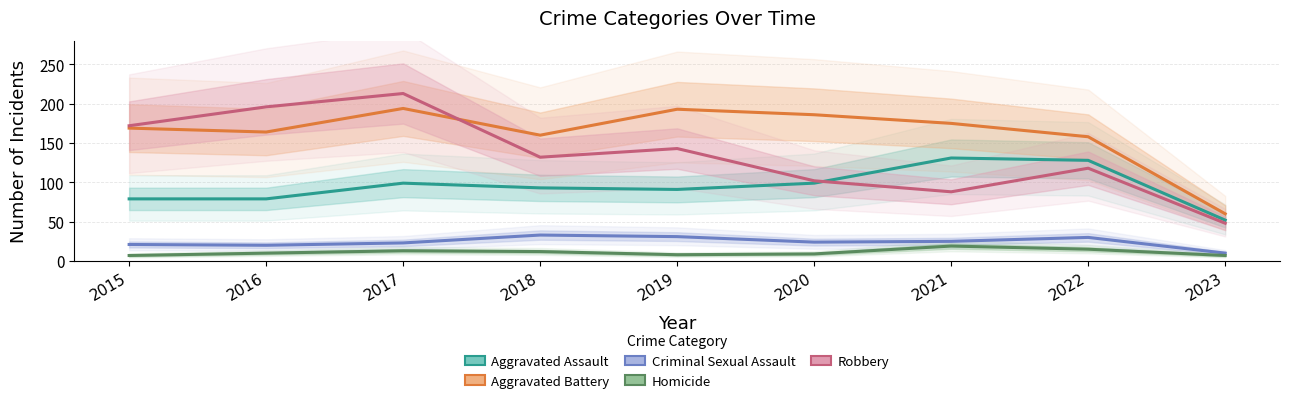

The Homicide series shows 4 at 2023. True or false?

False